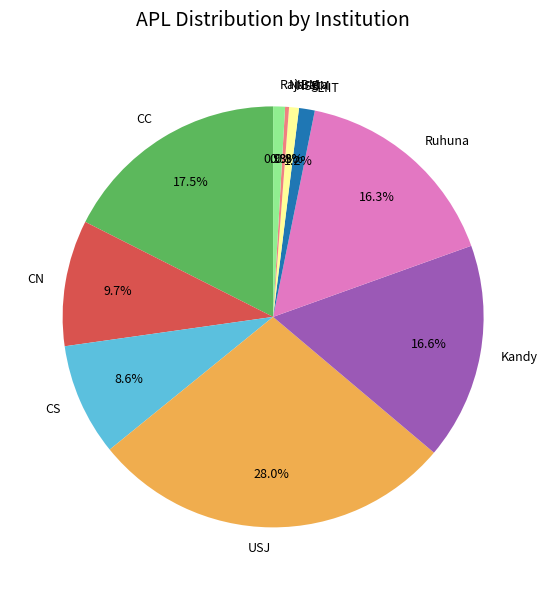

Between Ruhuna and USJ, which is larger?

USJ